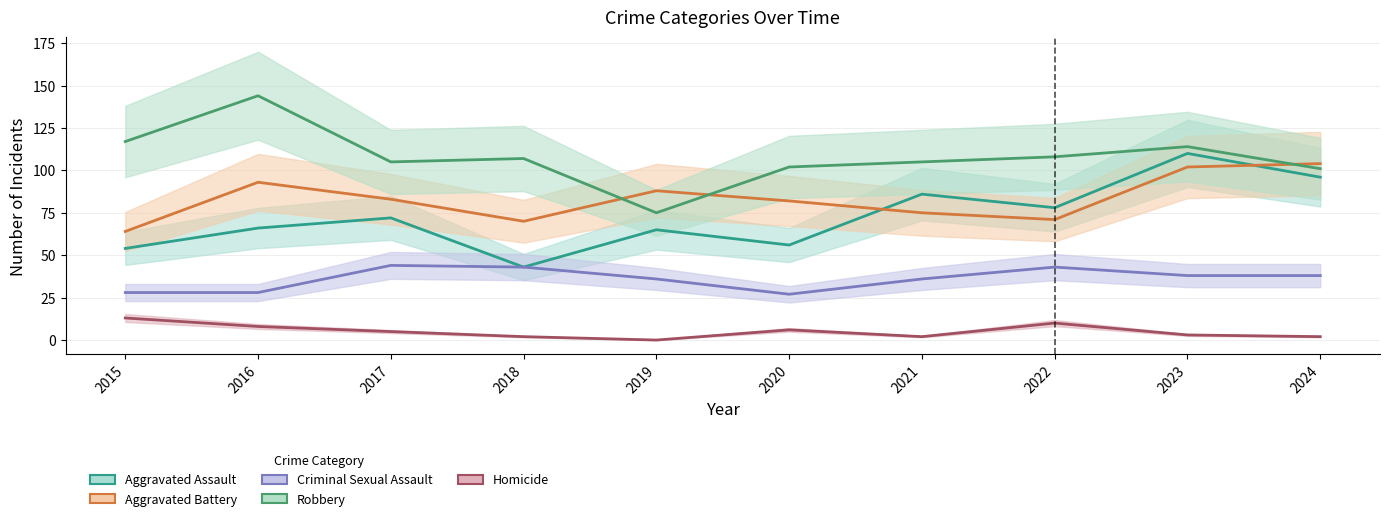

List the labels in order of Homicide value, largest first.

2015, 2022, 2016, 2020, 2017, 2023, 2018, 2021, 2024, 2019